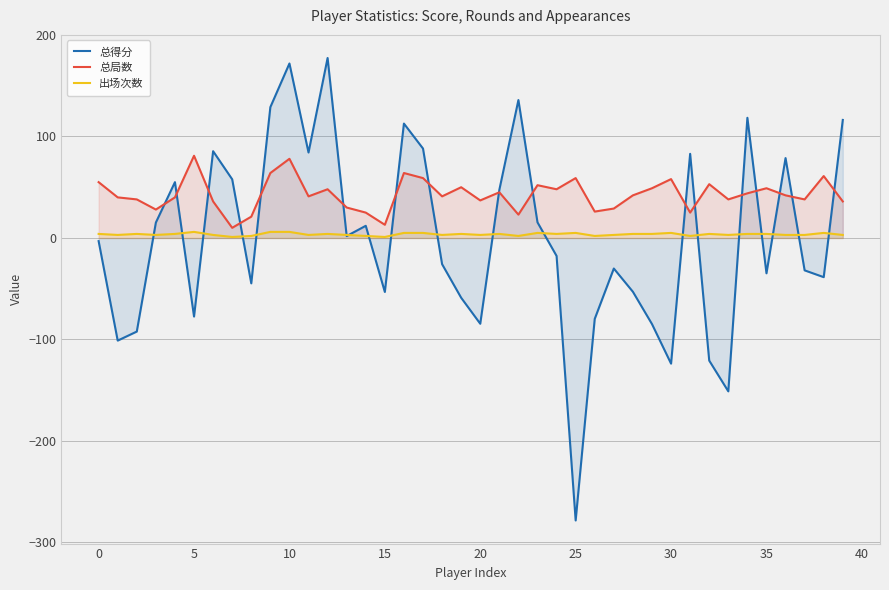

Does the chart have visible grid lines?

Yes